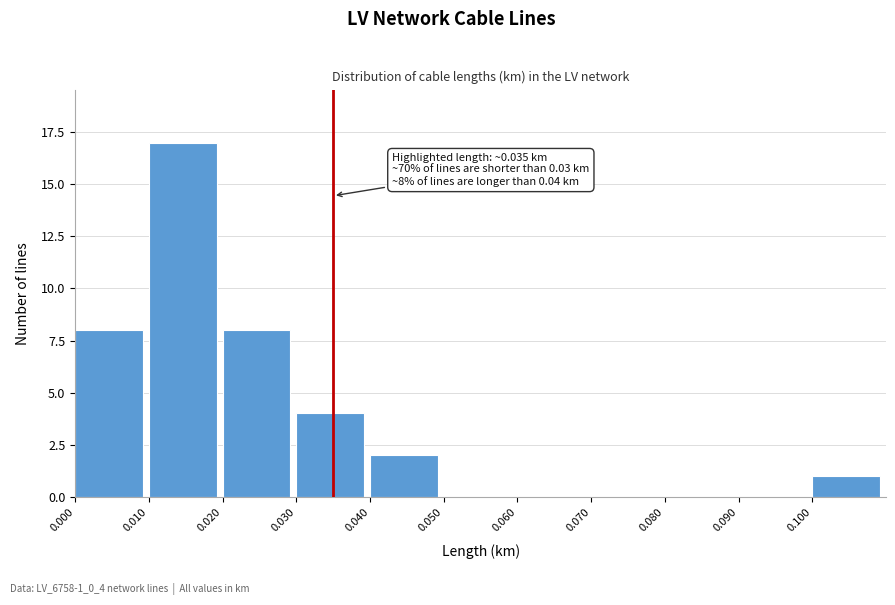

Which range on the x-axis has the tallest bar?

0.01 to 0.02